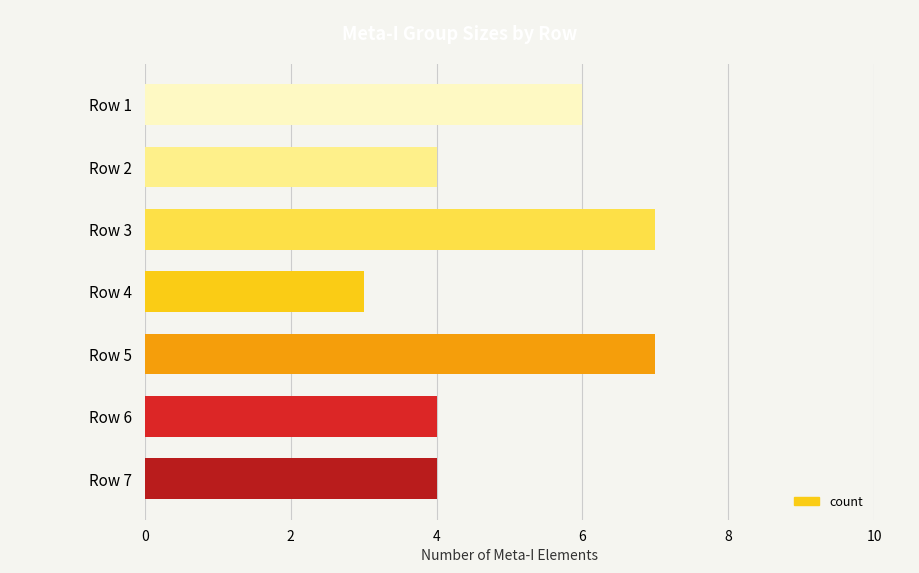

What is the smallest value displayed?

3